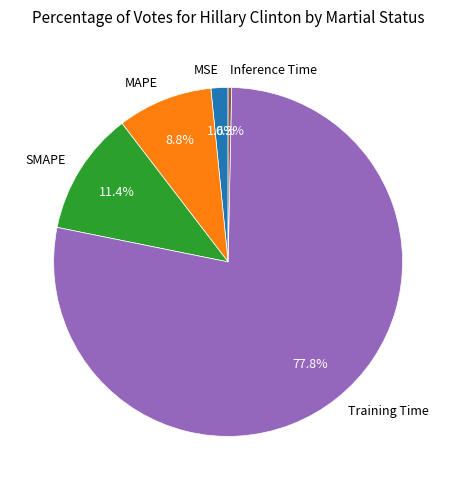

What portion of the pie excludes SMAPE?

88.6%